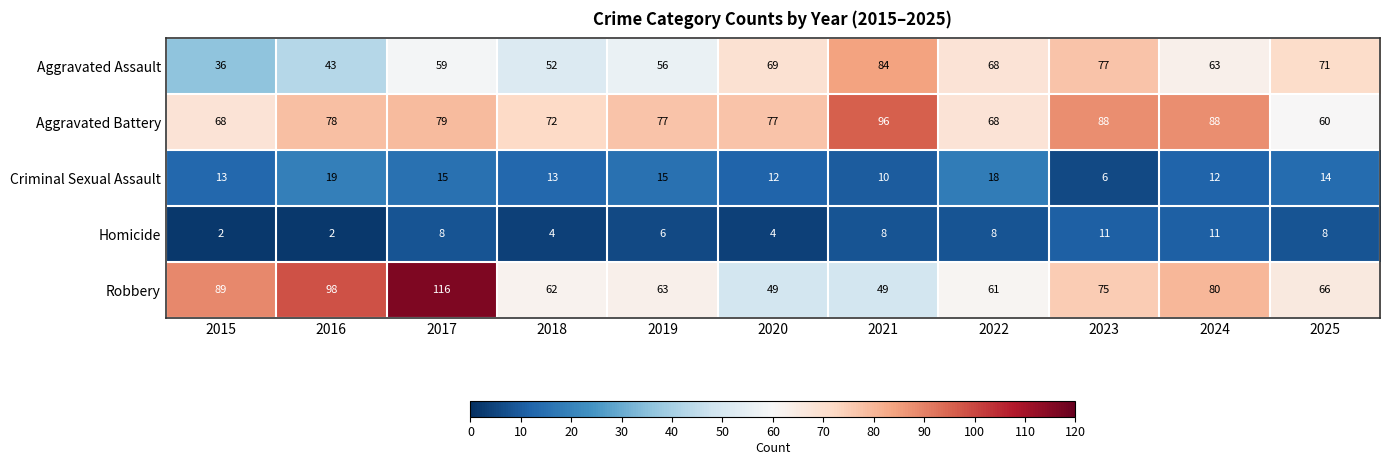

True or false: Criminal Sexual Assault has a value of 6 at 2023.

True